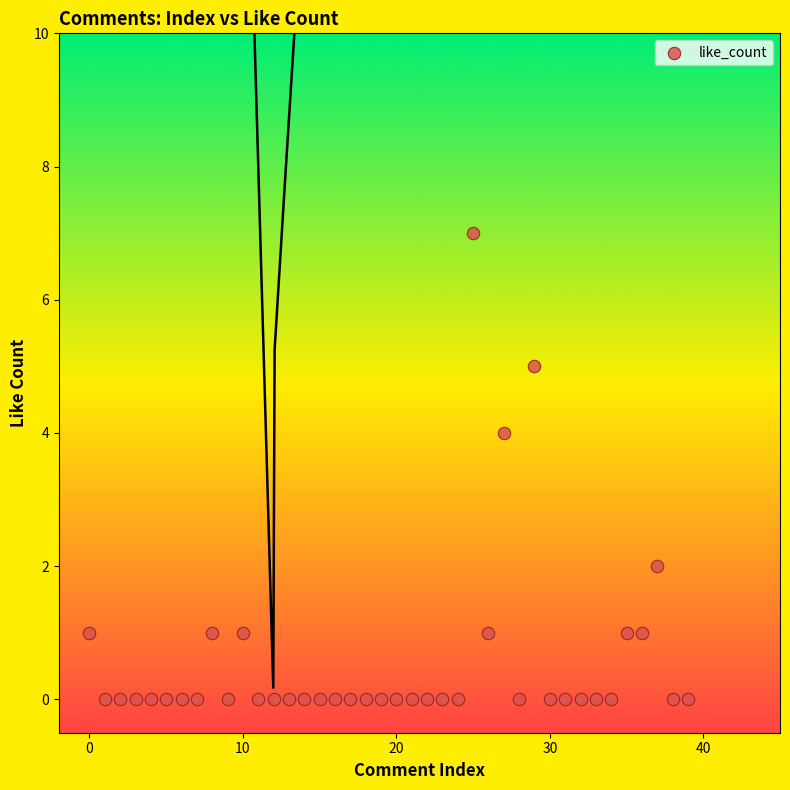

What is the range of Y values (max minus min)?

7